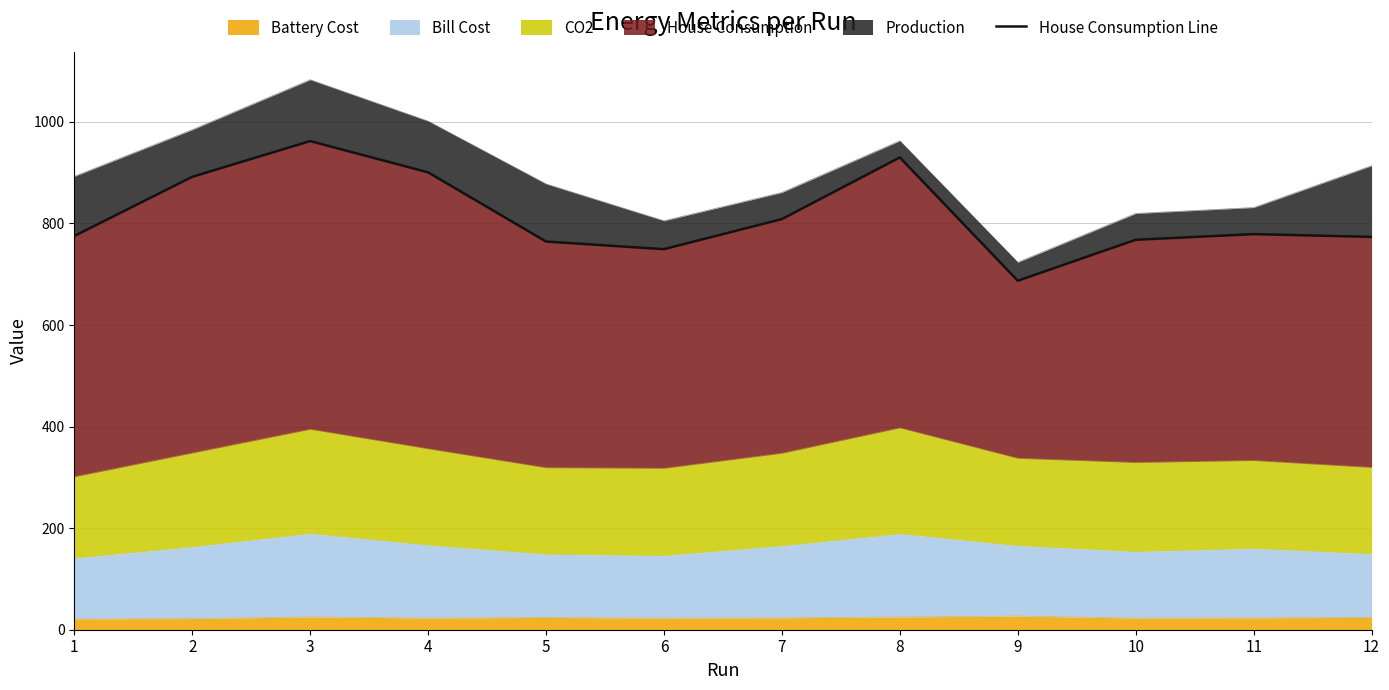

At which category does the chart reach its peak across all series?

3